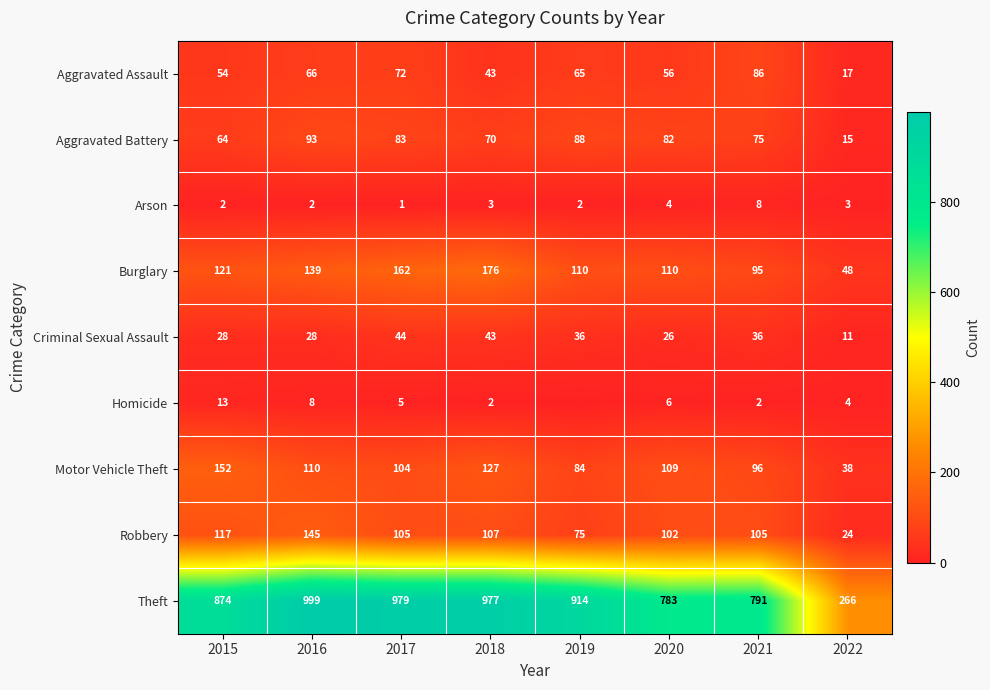

What is the average value of the Burglary series?

120